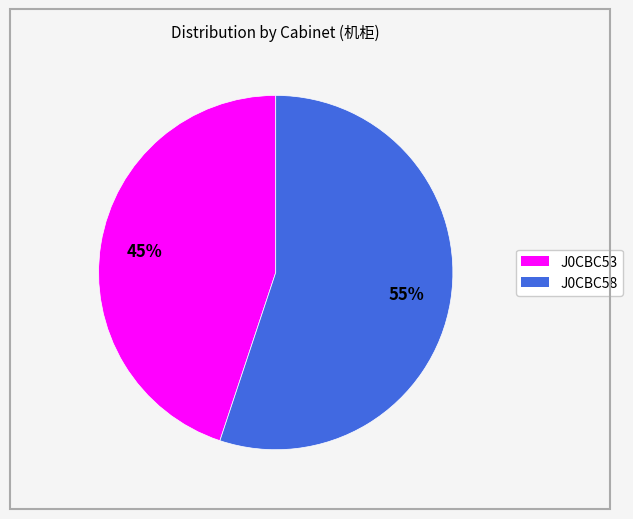

To the nearest percent, what is the average slice percentage?

50%